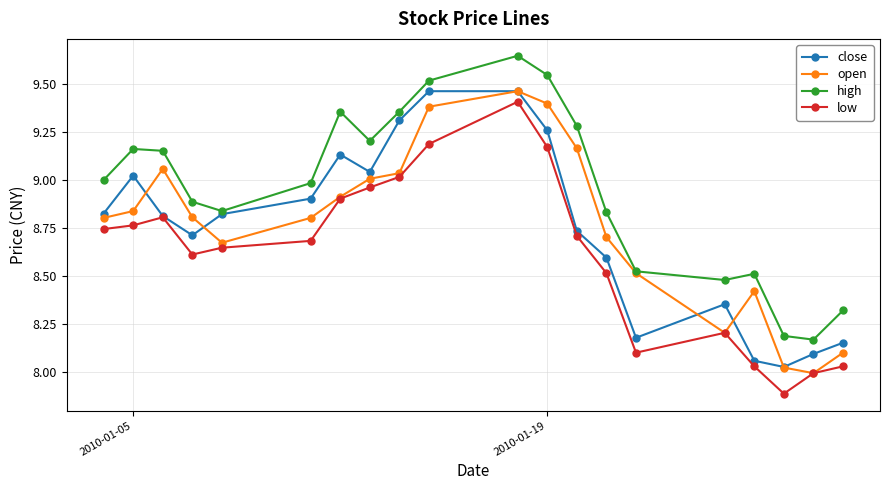

True or false: close has more than 1 points higher than both neighbors.

True